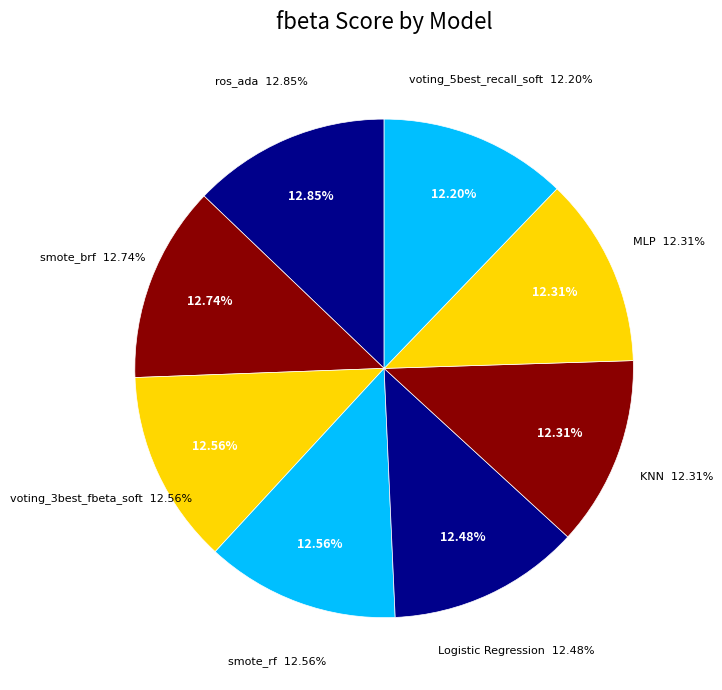

Does brf_class account for over 50% of the chart?

No